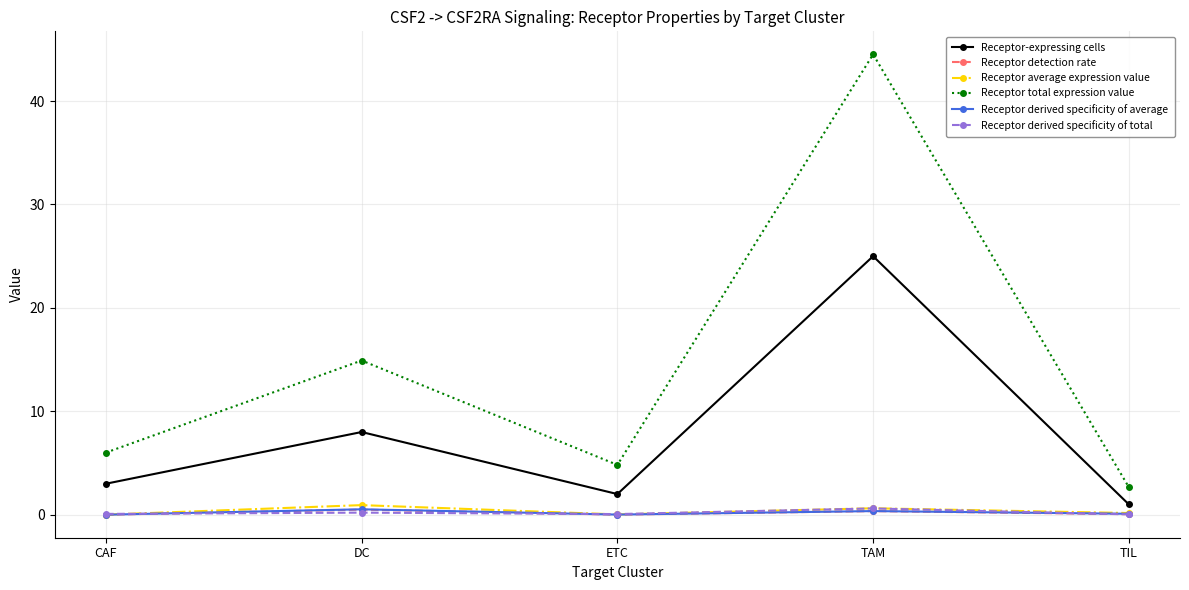

Is this an area chart (filled region under the line)?

No